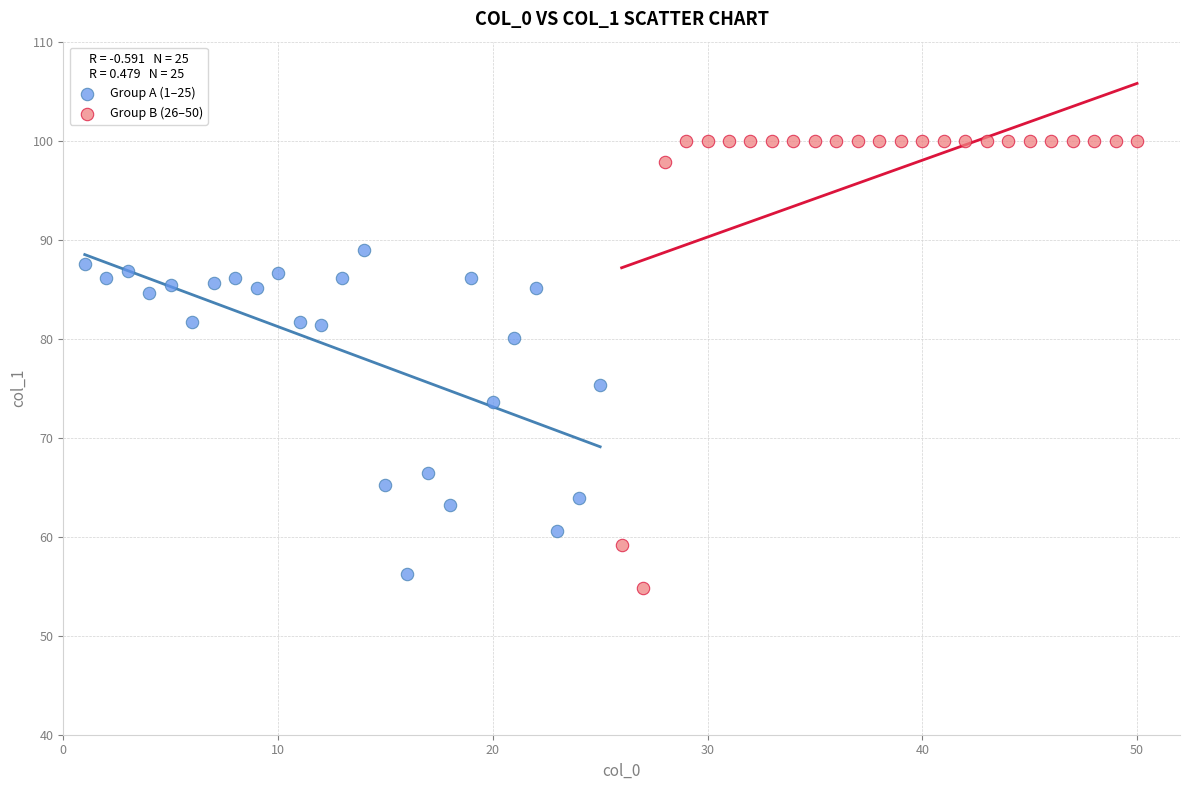

Which series has the largest Y range (max minus min)?

Group B (26–50)